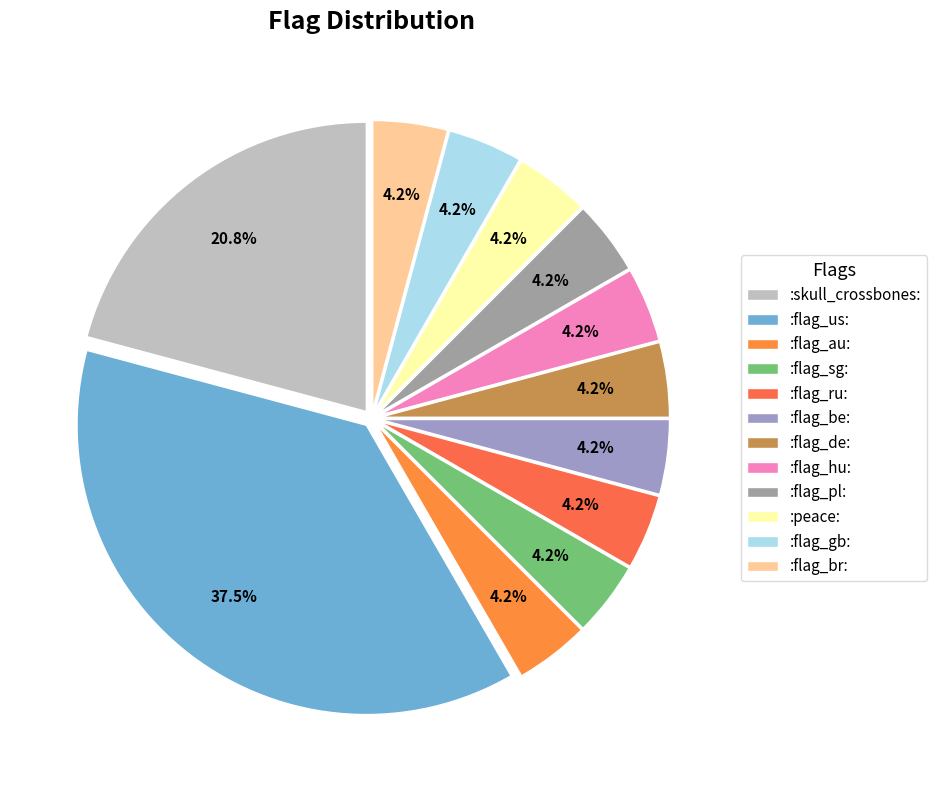

Rank the categories by value from lowest to highest.

:flag_au:, :flag_sg:, :flag_ru:, :flag_be:, :flag_de:, :flag_hu:, :flag_pl:, :peace:, :flag_gb:, :flag_br:, :skull_crossbones:, :flag_us: